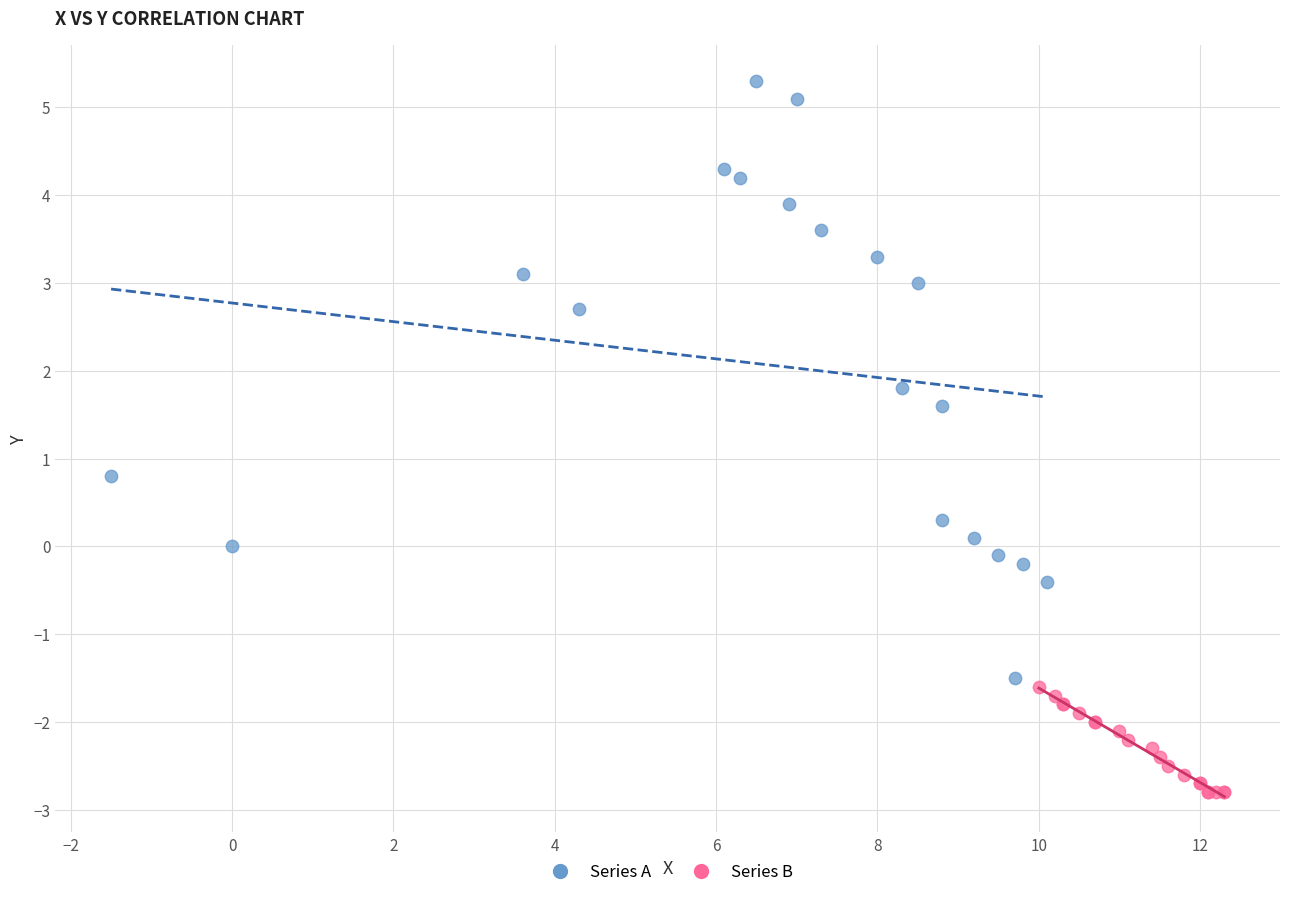

What are all the series names shown in the legend?

Series A, Series B